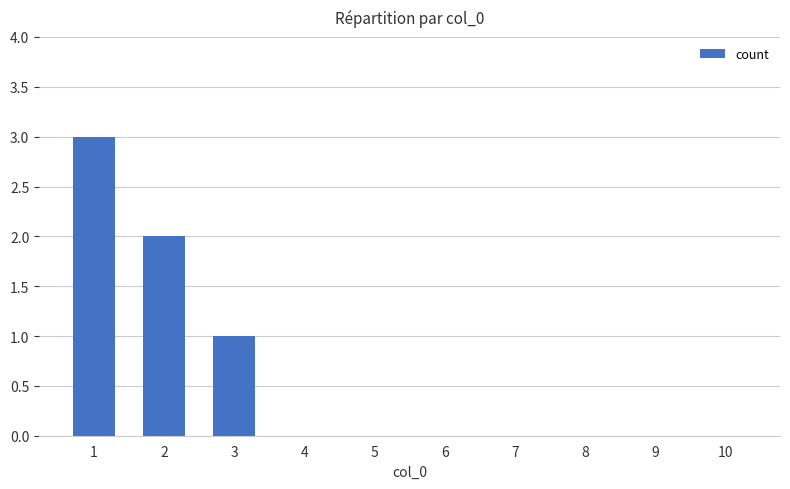

Reading left to right, extract all data points from this chart.

1=3	2=2	3=1	4=0	5=0	6=0	7=0	8=0	9=0	10=0